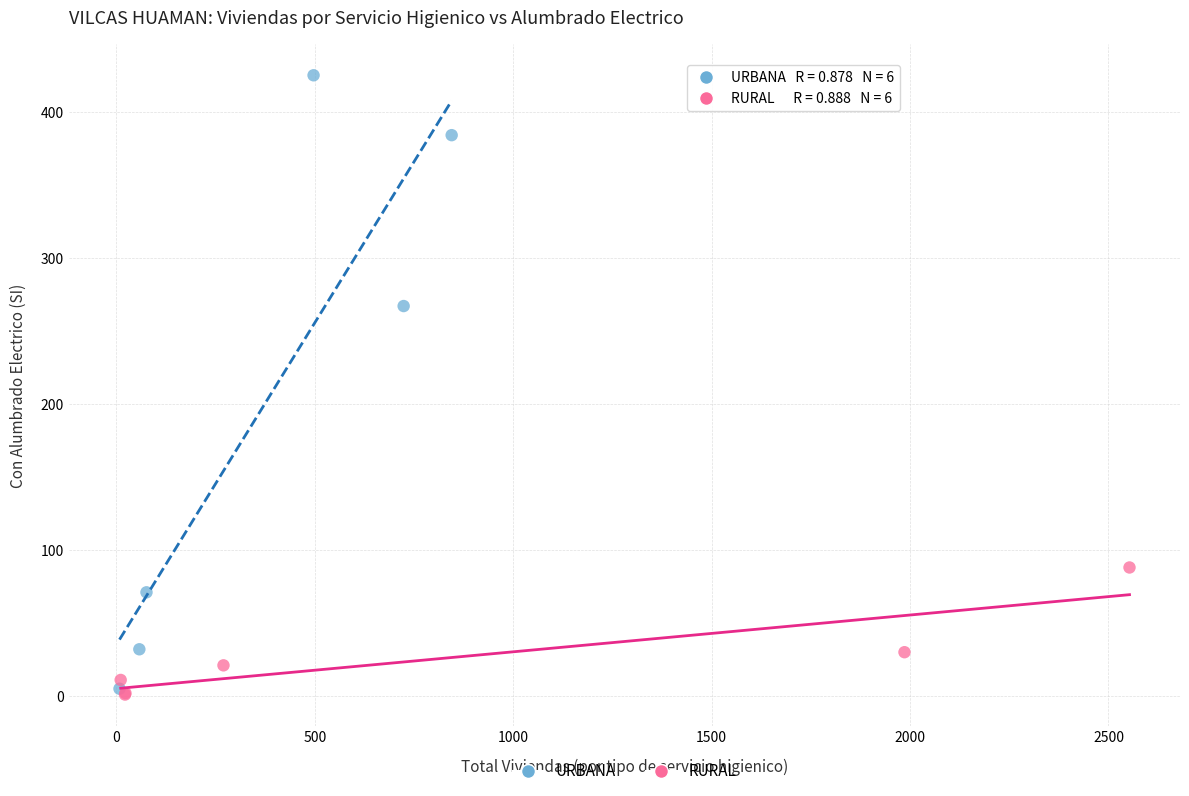

Which series has the largest Y range (max minus min)?

URBANA